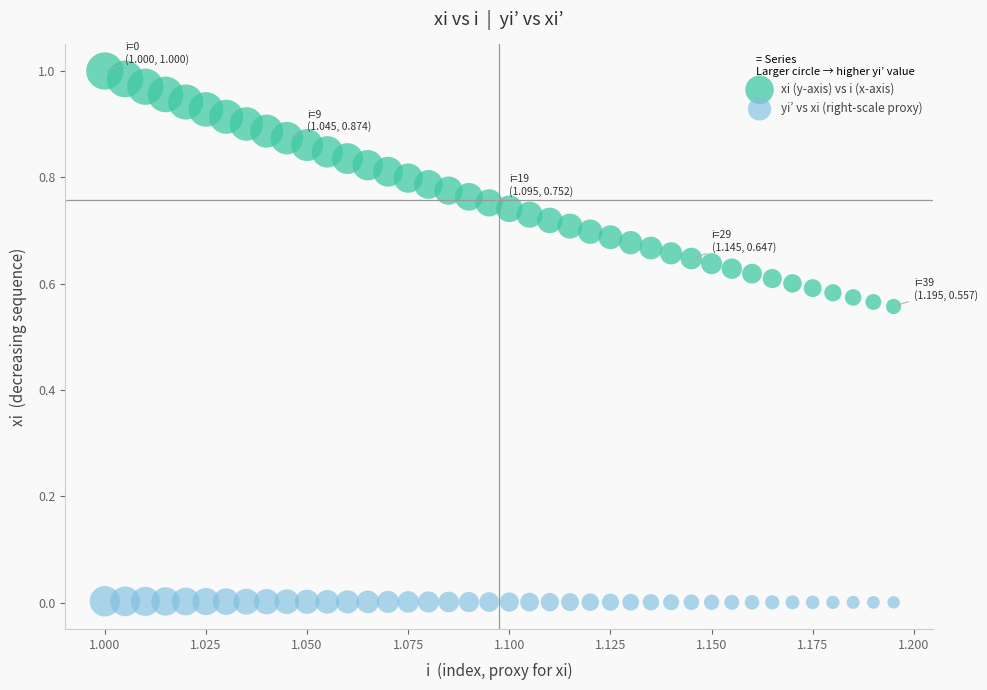

What are all the series names shown in the legend?

xi (y-axis) vs i (x-axis), yi’ vs xi (right-scale proxy)